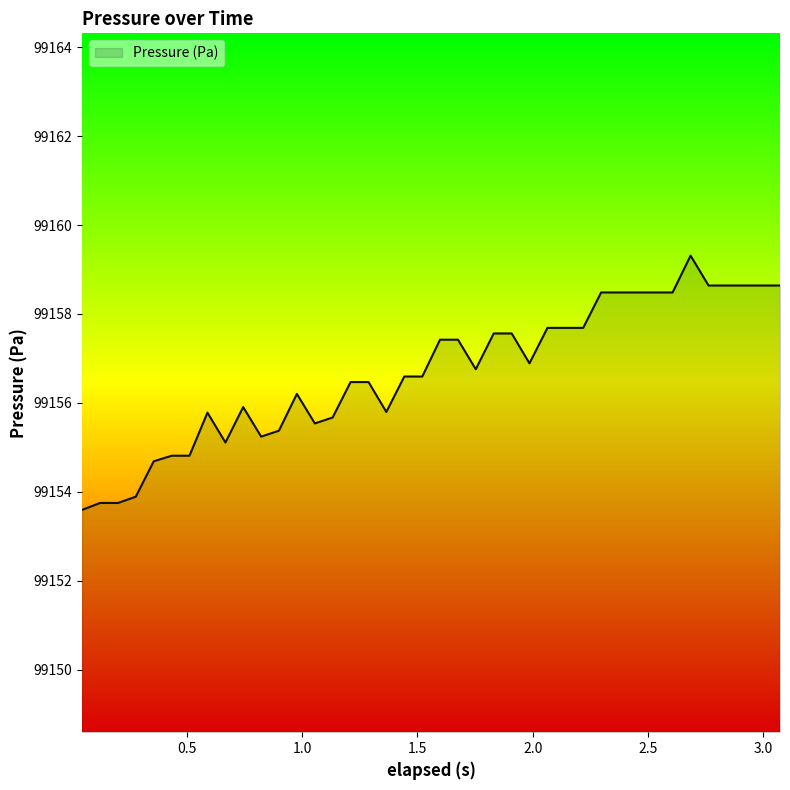

What is the difference between the maximum and minimum values?

5.7